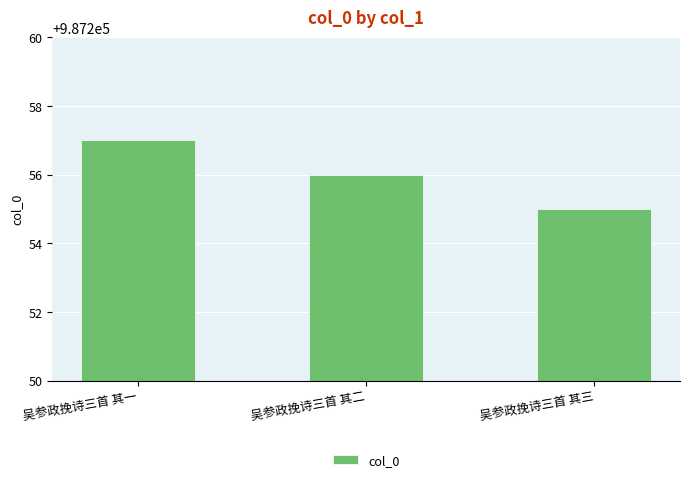

Rank the categories by value from lowest to highest.

吴参政挽诗三首 其三, 吴参政挽诗三首 其二, 吴参政挽诗三首 其一